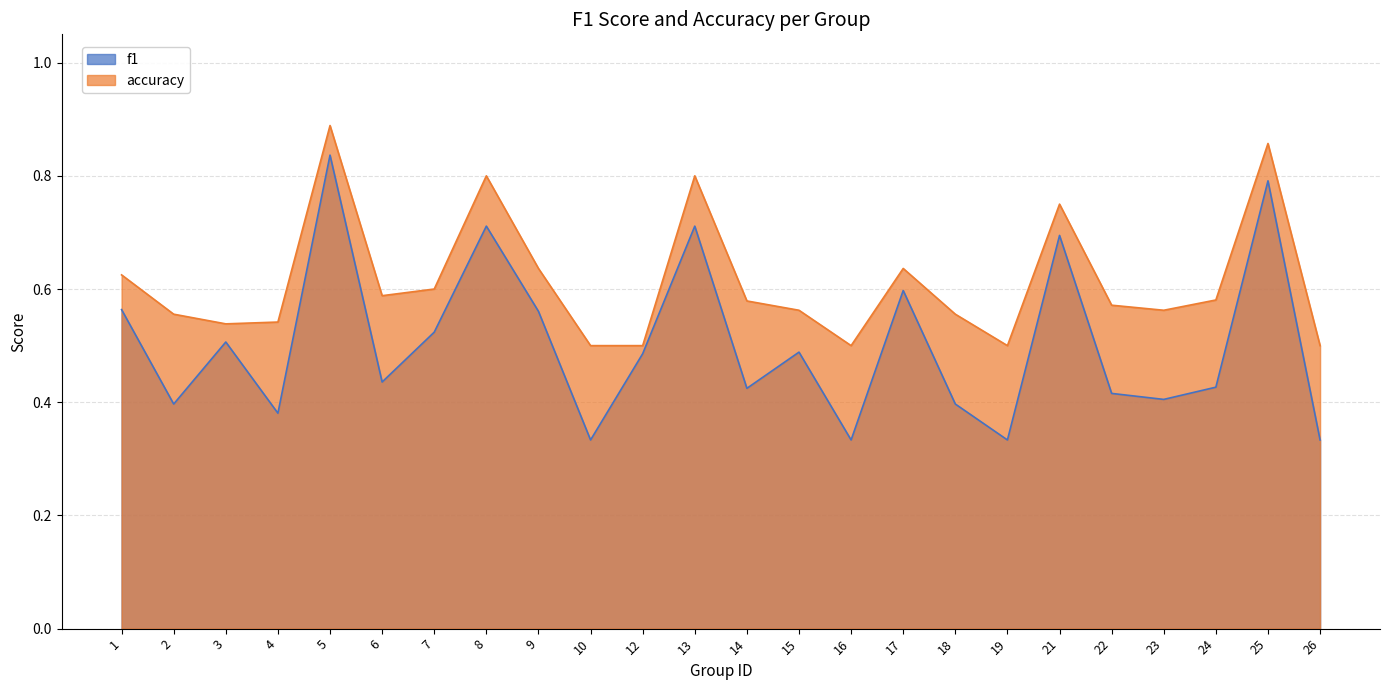

True or false: accuracy and f1 intersect in this chart.

False